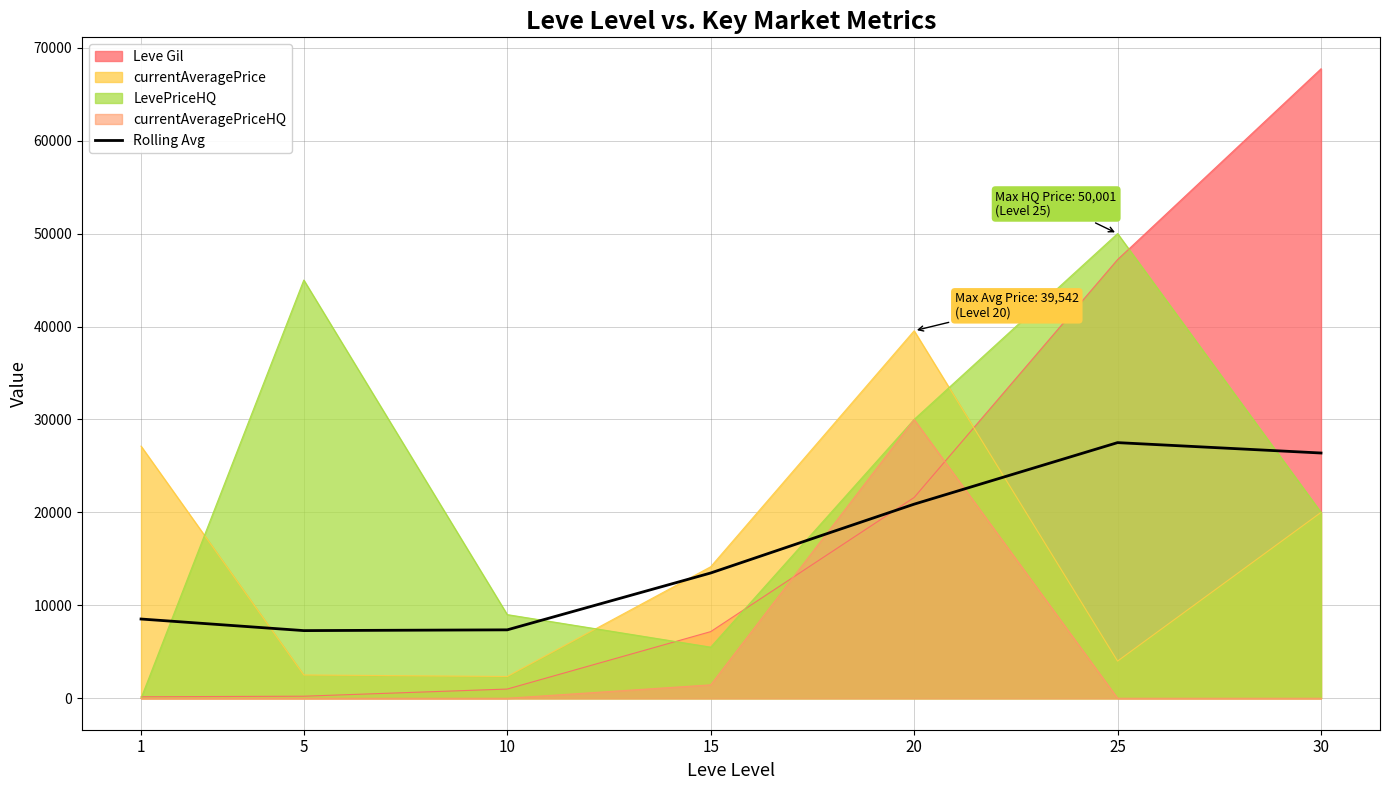

How many distinct data groups are displayed?

5